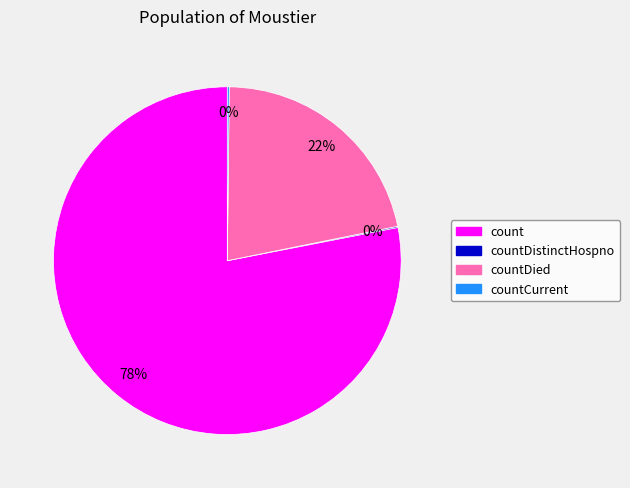

To the nearest percent, what is the average slice percentage?

25%